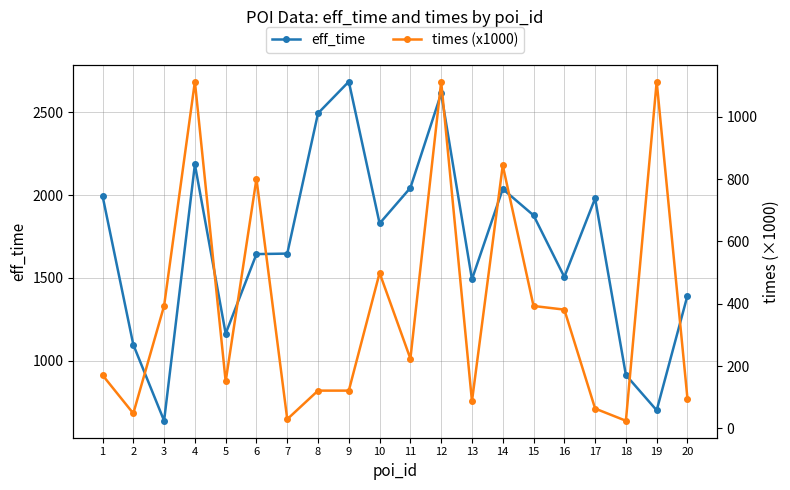

At which label is times (x1000) closest to 568?

10